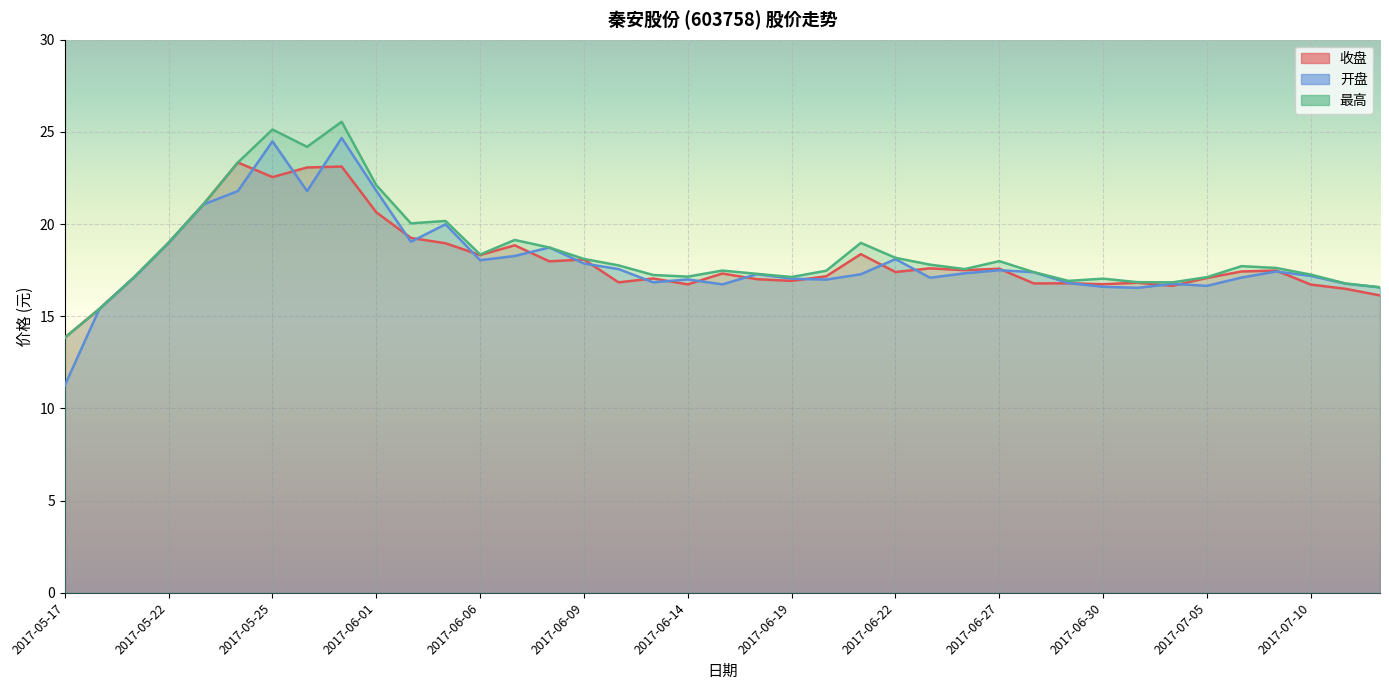

What is the sum of all 收盘 values?

703.2